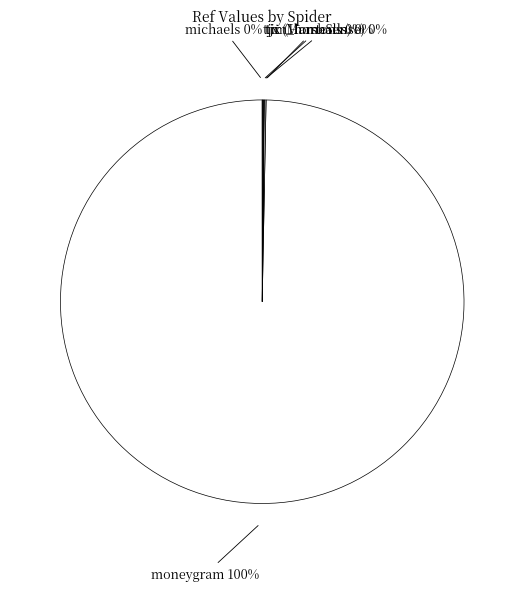

What is the largest slice in the pie chart?

moneygram